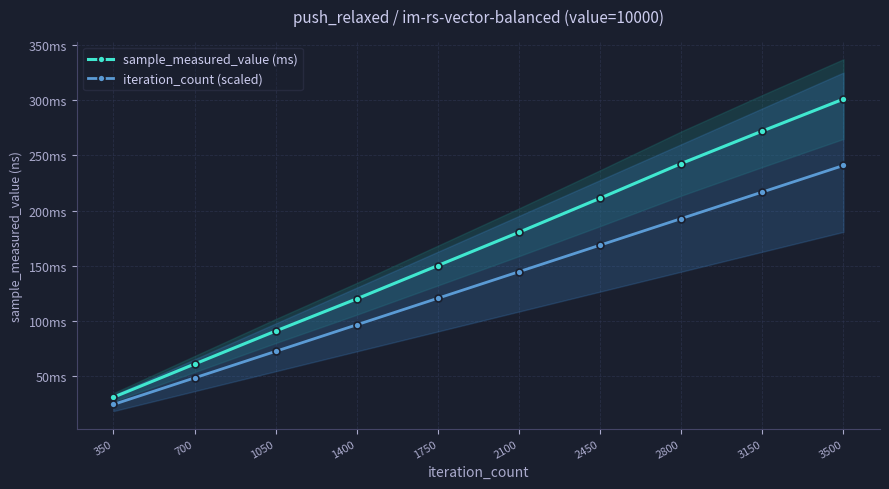

True or false: iteration_count (scaled) and sample_measured_value (ms) cross at least once.

False